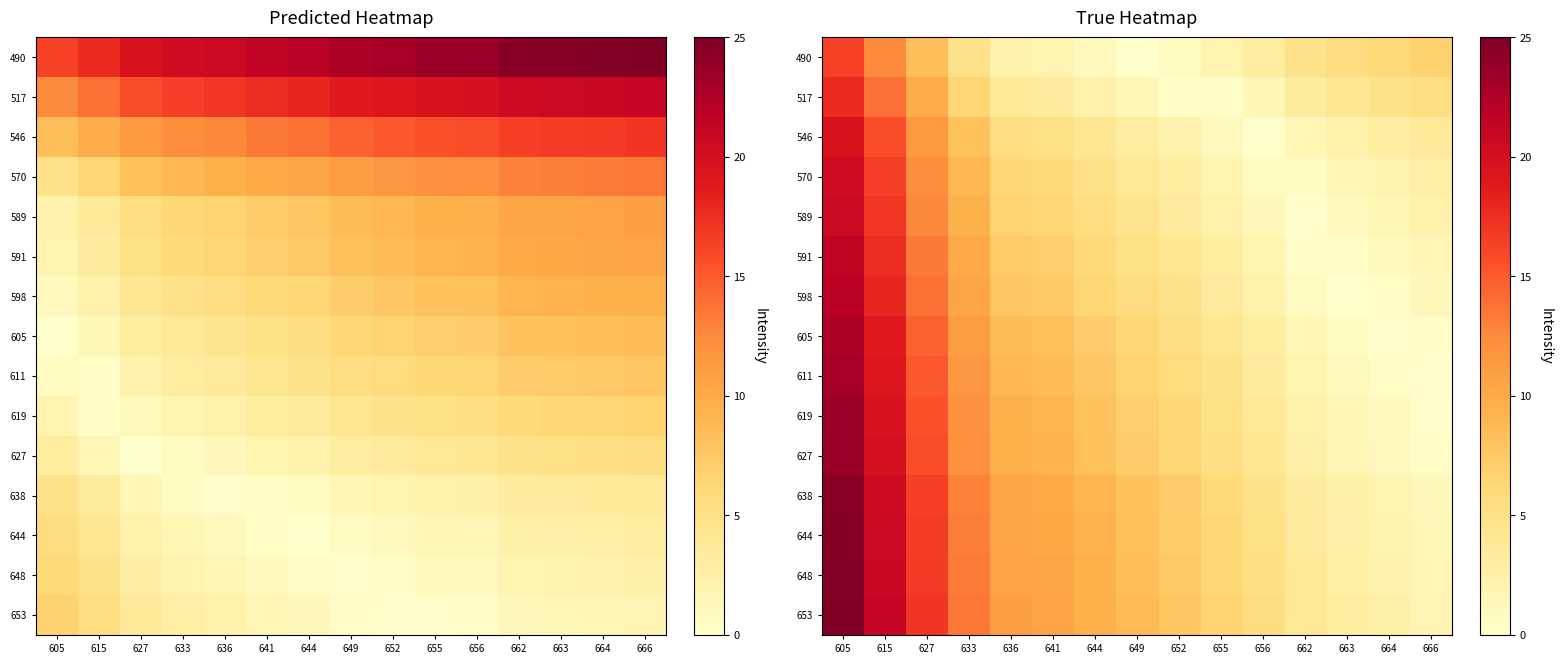

What is the maximum value shown in the chart?

25.0